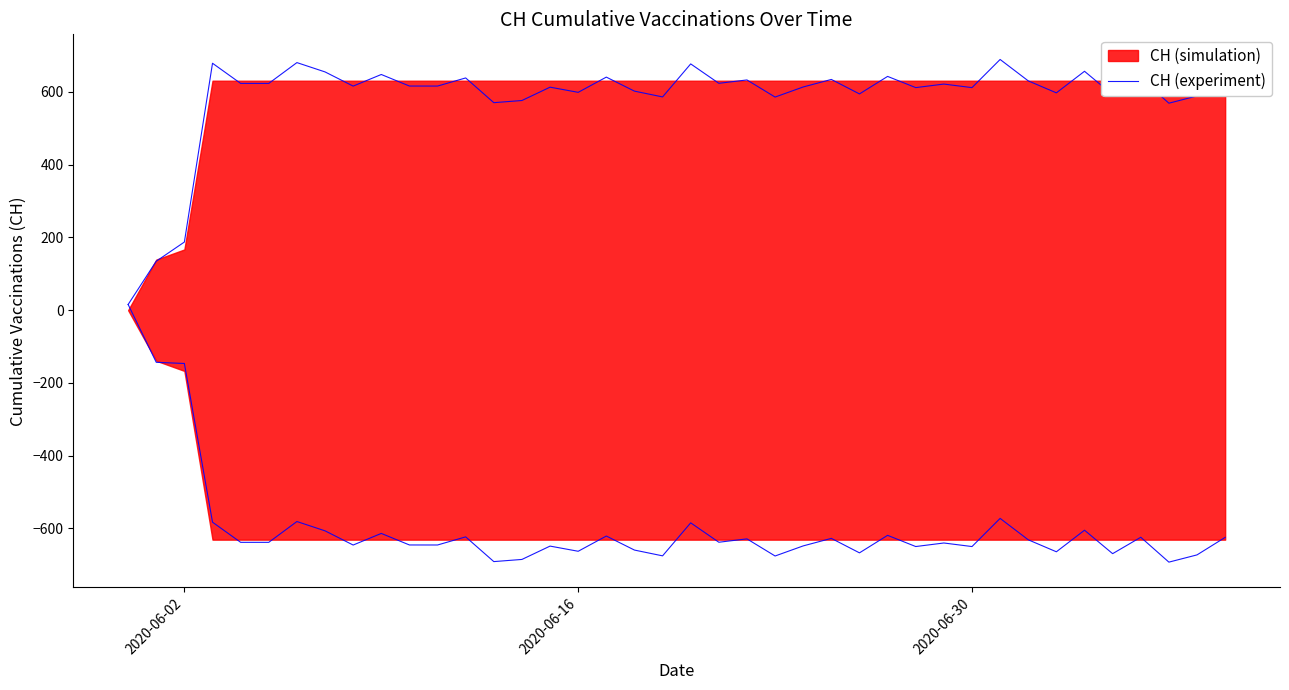

Does the chart have visible grid lines?

No